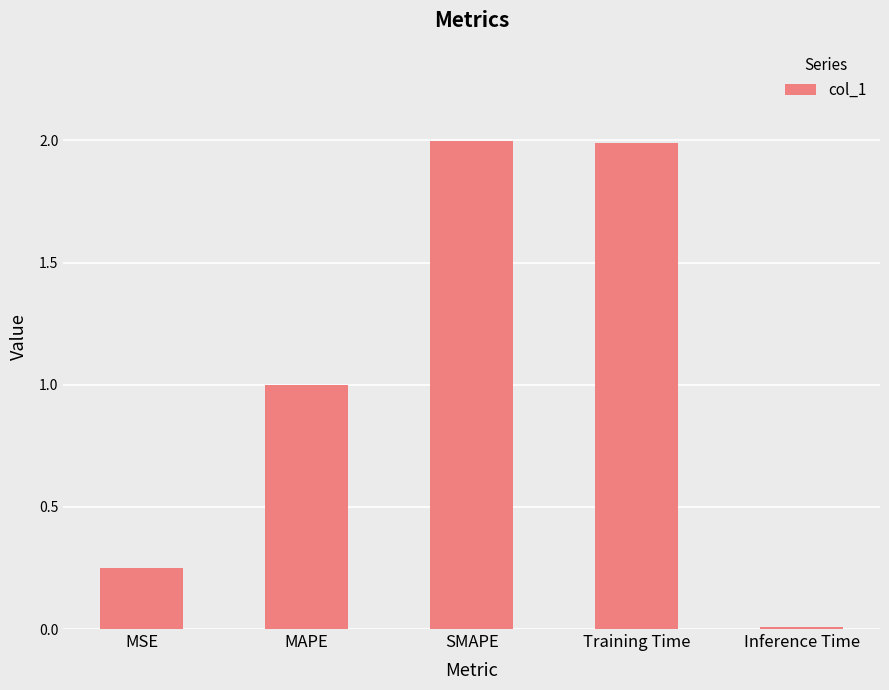

What is the label of the 2nd bar from the right?

Training Time